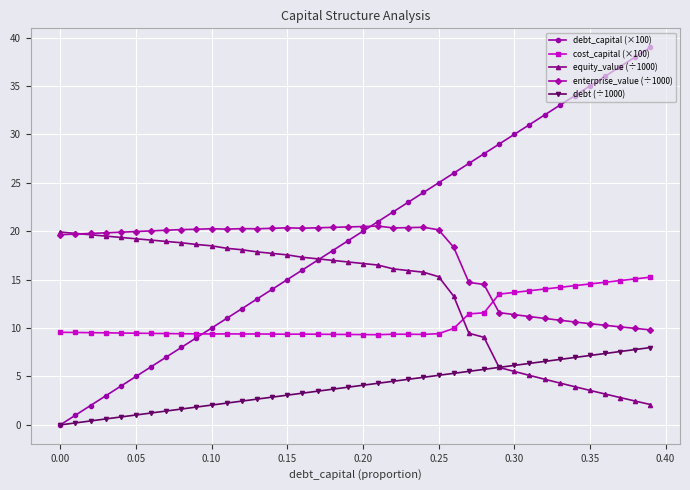

True or false: enterprise_value (÷1000) has more than 1 interior local peaks.

True